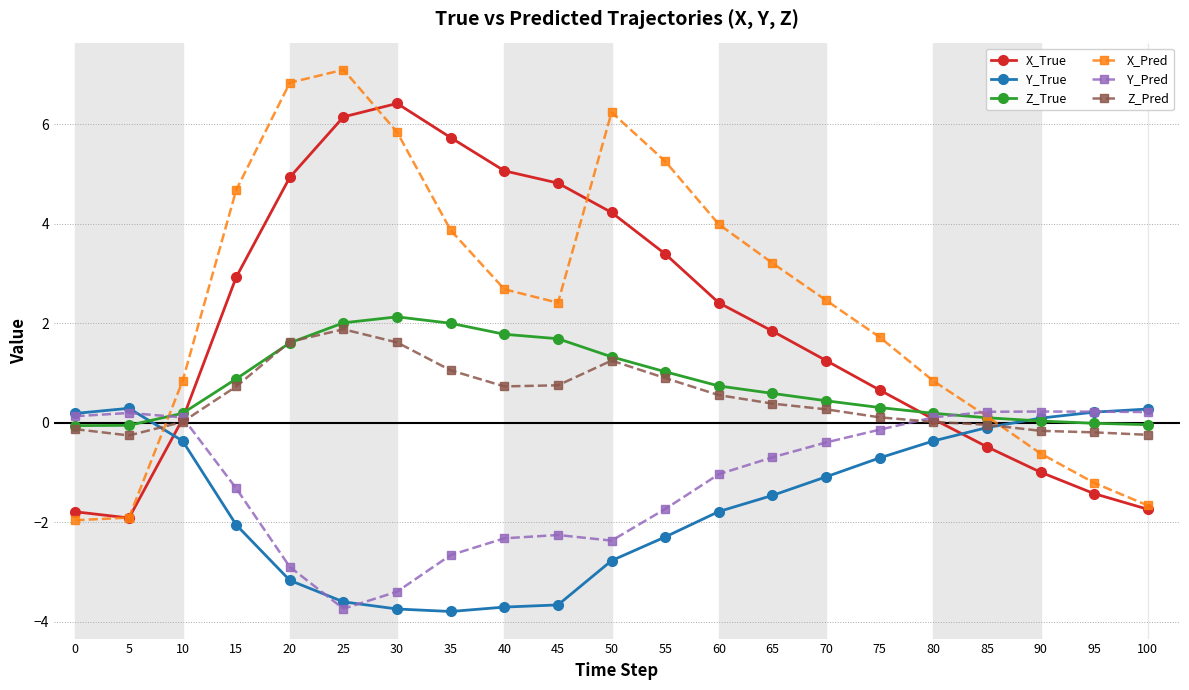

Rank the series at 65 from highest to lowest value.

X_Pred, X_True, Z_True, Z_Pred, Y_Pred, Y_True